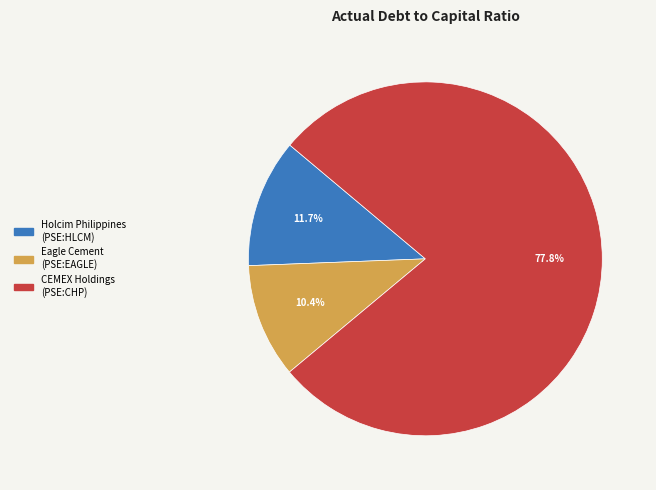

Does any single category account for the majority?

Yes